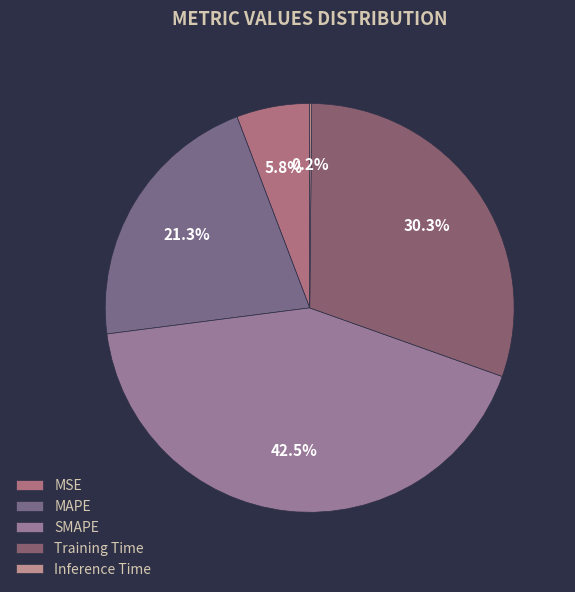

True or false: SMAPE accounts for 34% of the total.

False